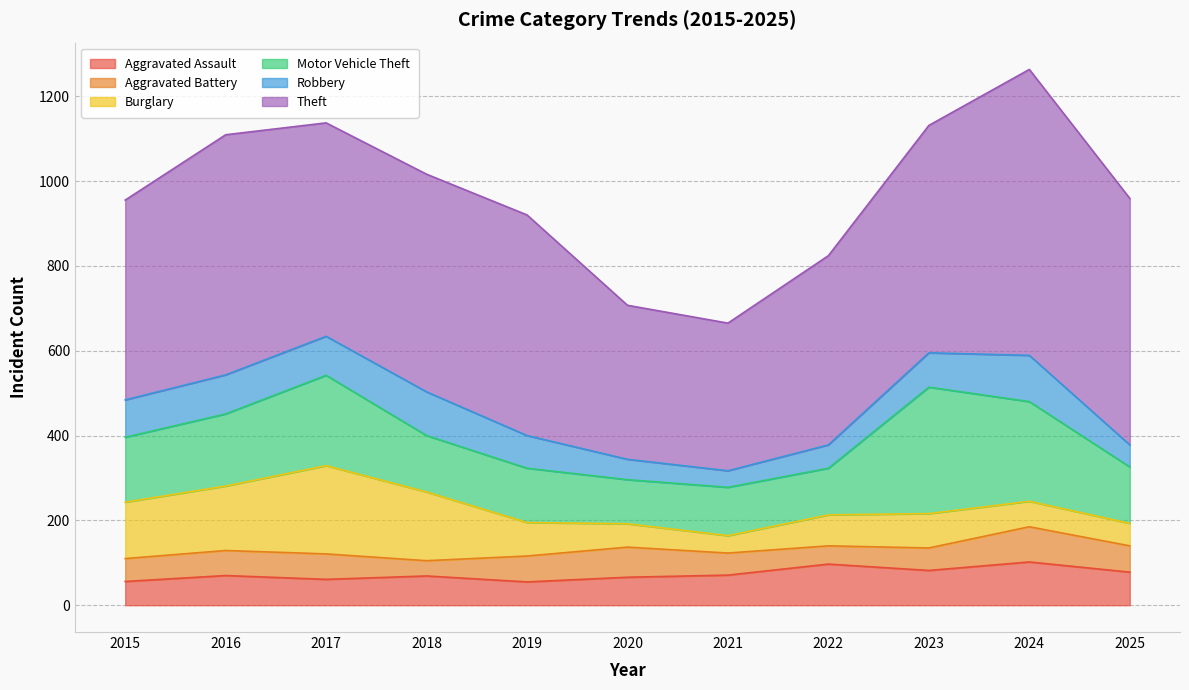

What is the difference between the Robbery values at 2017 and 2024?

17